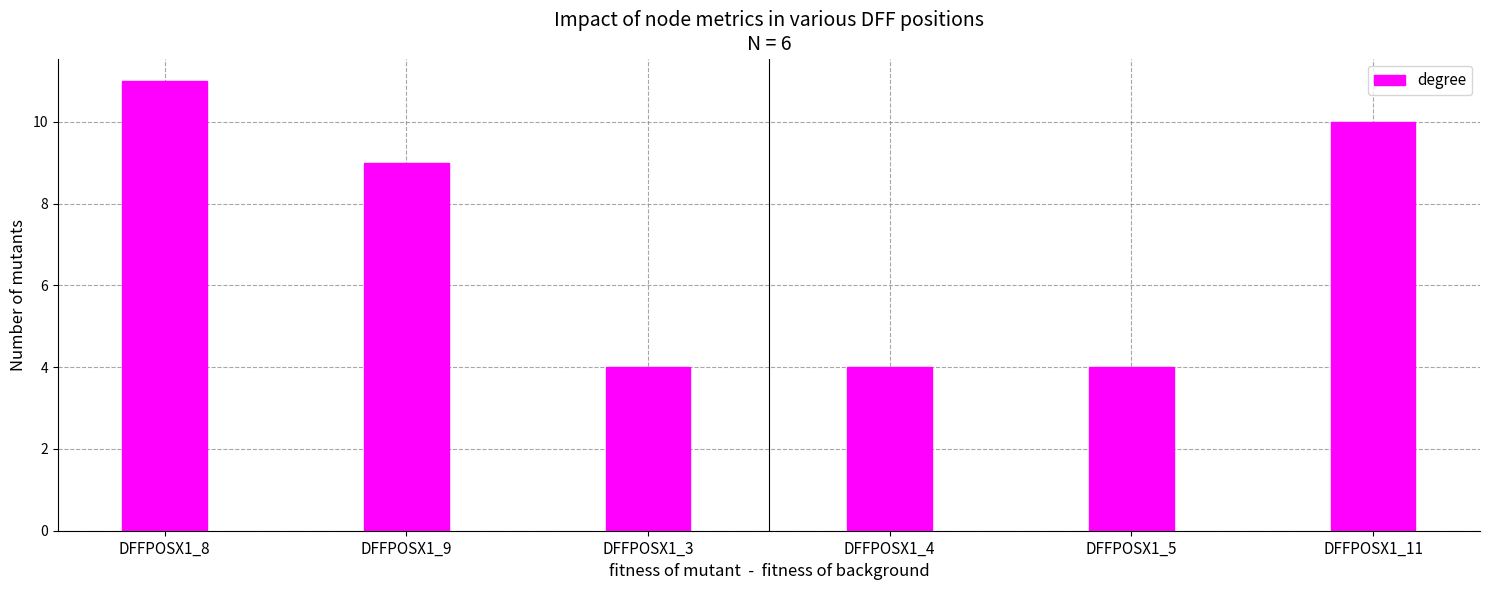

What is the greatest value displayed?

11